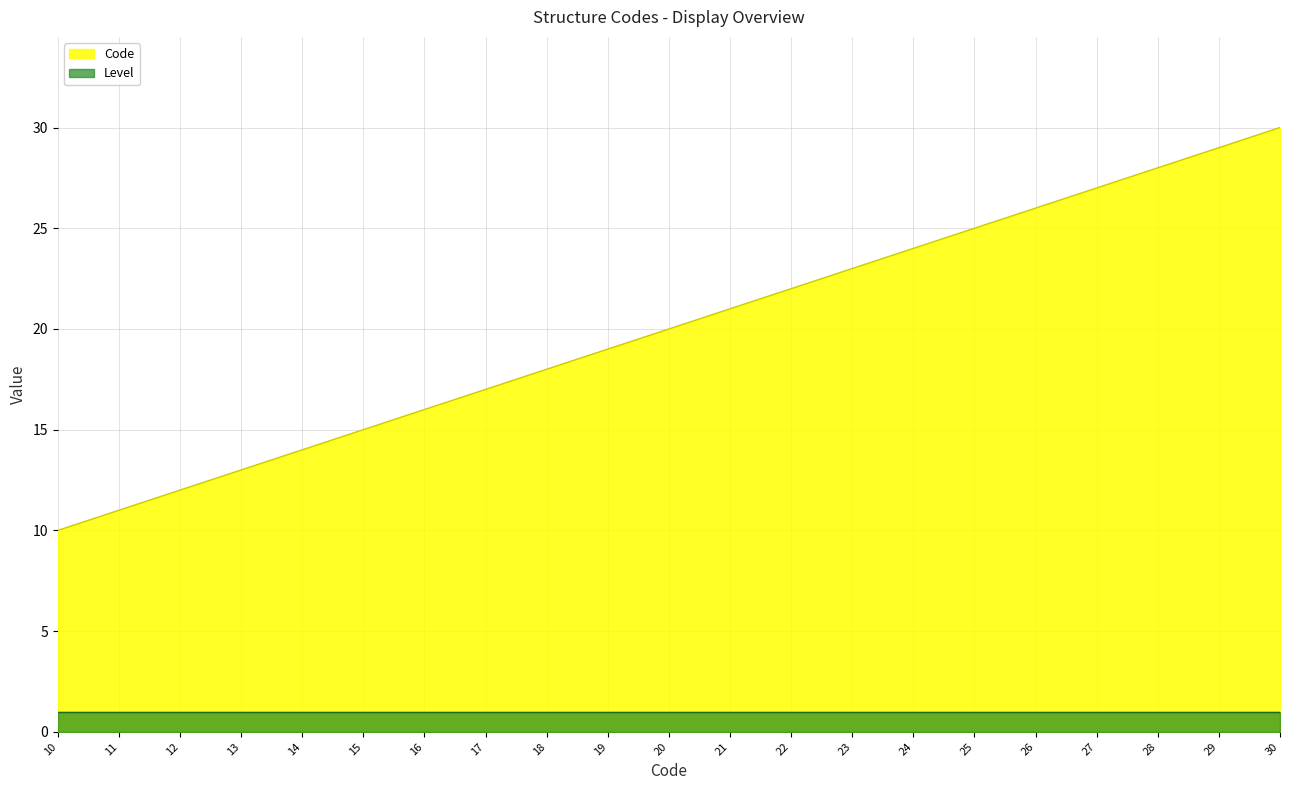

Which category has the highest value across all series?

30